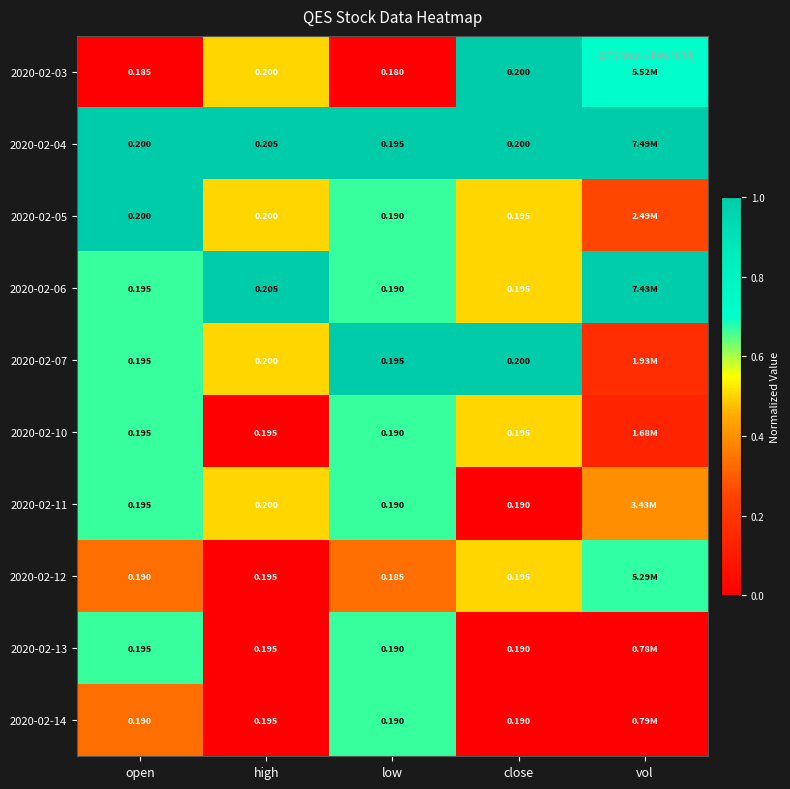

Count the number of categories in the chart.

5